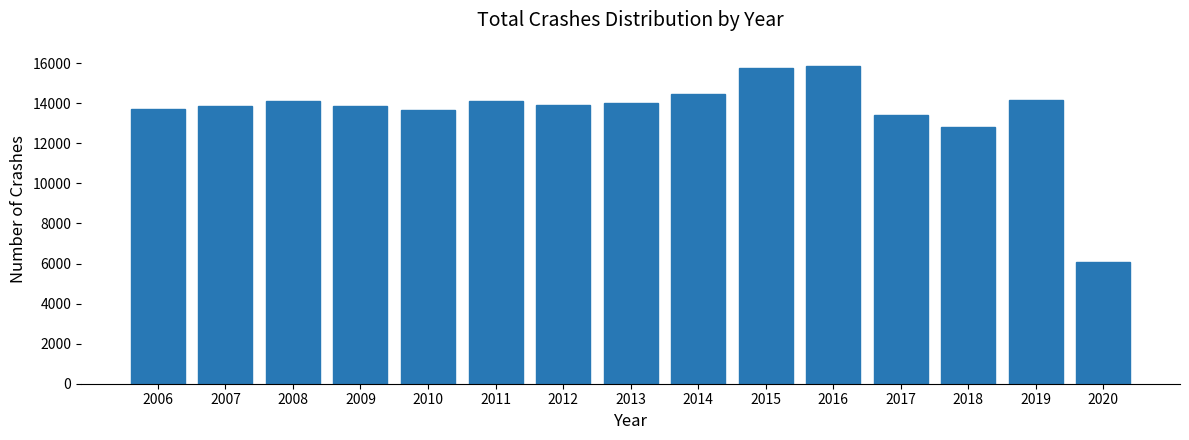

What is the value of the 8th bar from the left?

14009